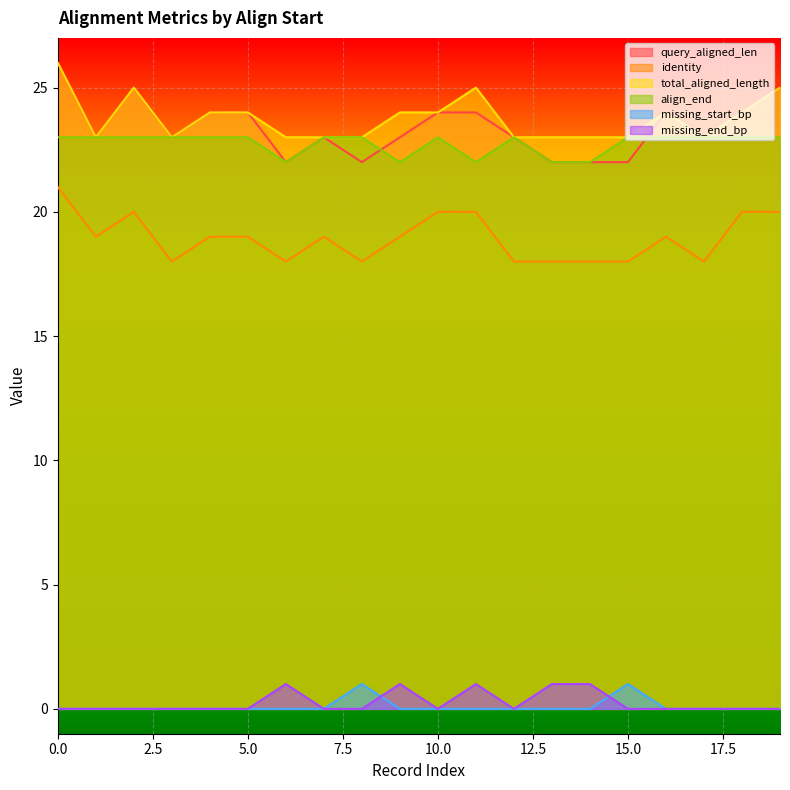

Where does the query_aligned_len series first go above 23?

0.0